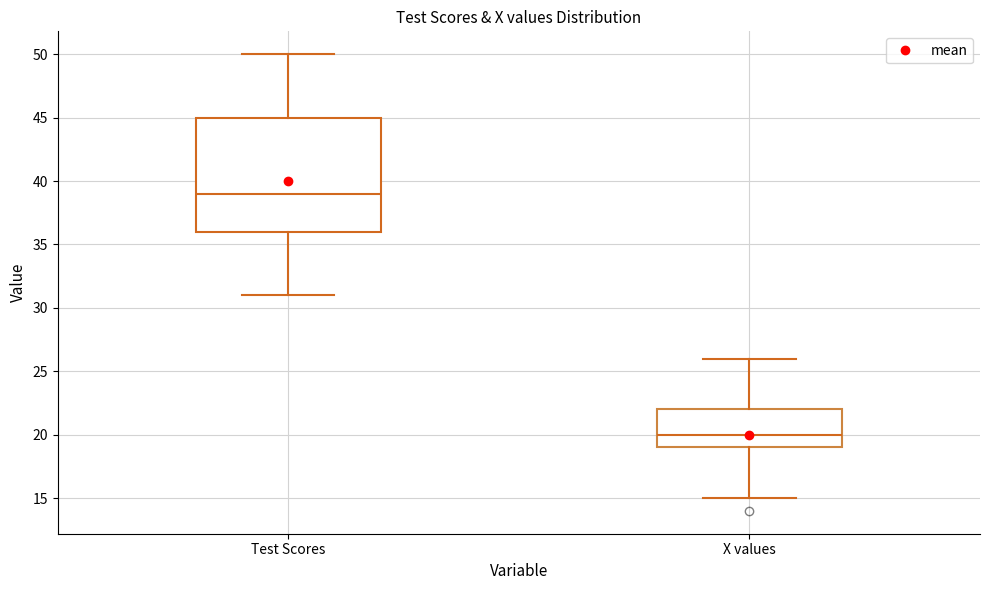

Which box's median line is the lowest?

X values